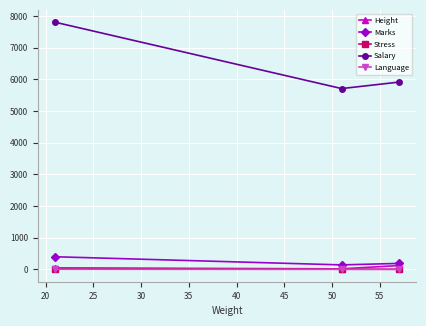

What is the maximum value for Salary?

7800.0